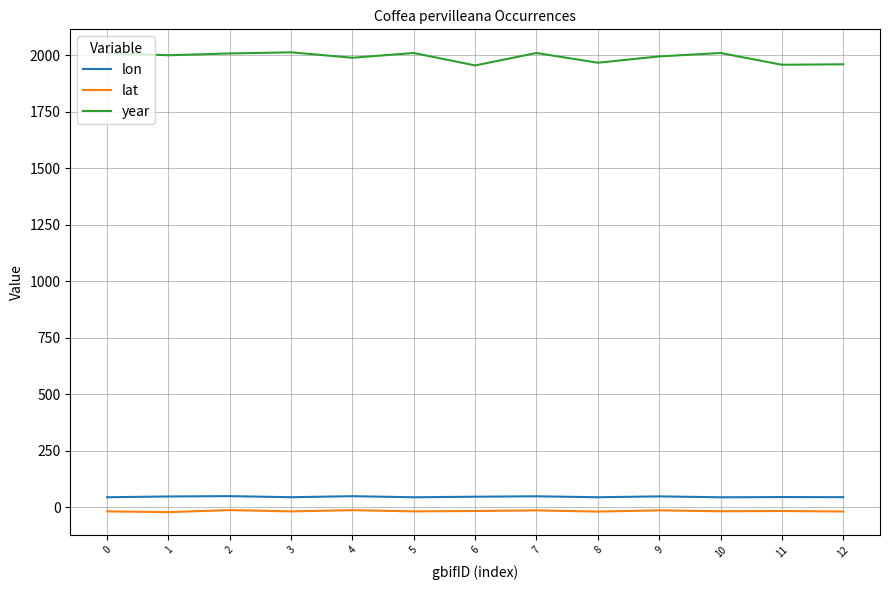

Which series has the largest range (max minus min)?

year